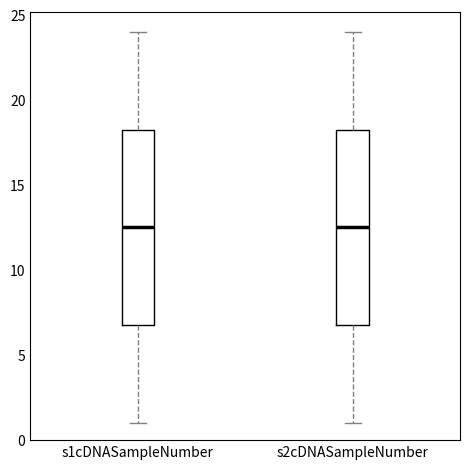

Reading left to right, read every box against the y-axis: the position of its median line, the range the box covers, and the ends of its whiskers. The values are not printed on the chart, so give them approximately, as read against the axis.

s1cDNASampleNumber: median 12.5, box 7.0 to 18.5, whiskers 1.0 to 24.0
s2cDNASampleNumber: median 12.5, box 7.0 to 18.5, whiskers 1.0 to 24.0